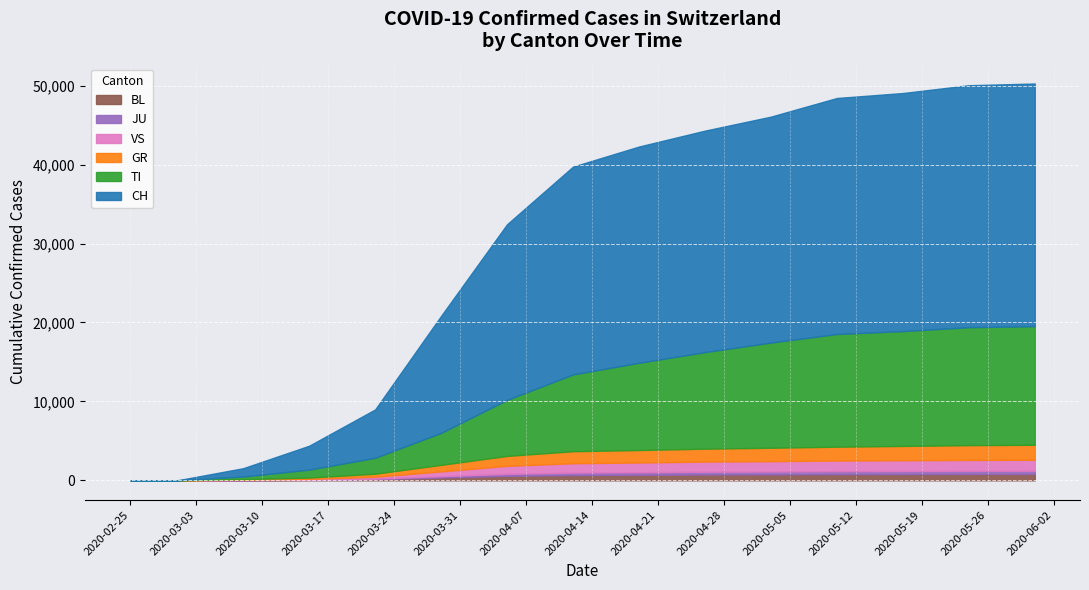

True or false: GR has more than 2 points higher than both neighbors.

False